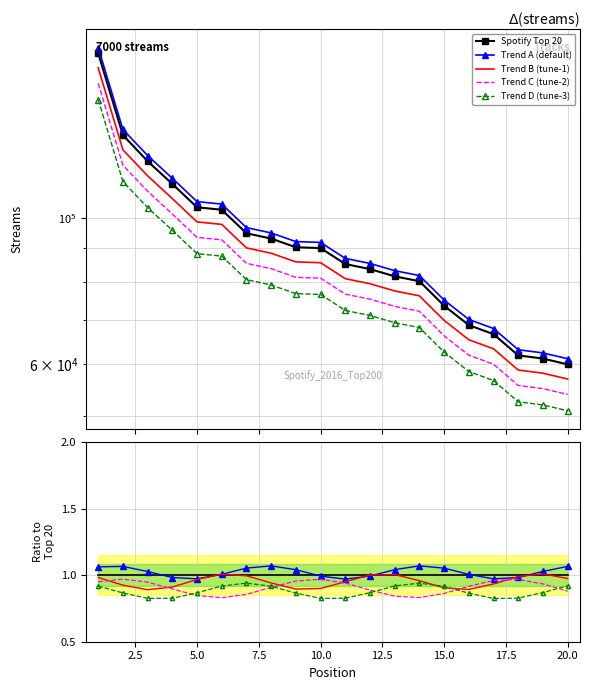

Does the chart have visible grid lines?

Yes